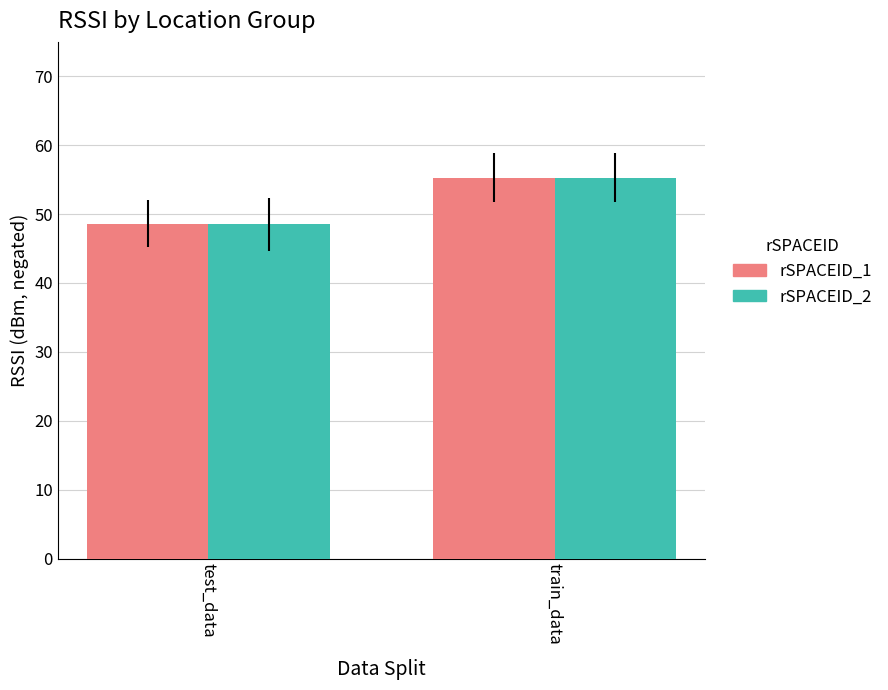

What position from the right is train_data?

1